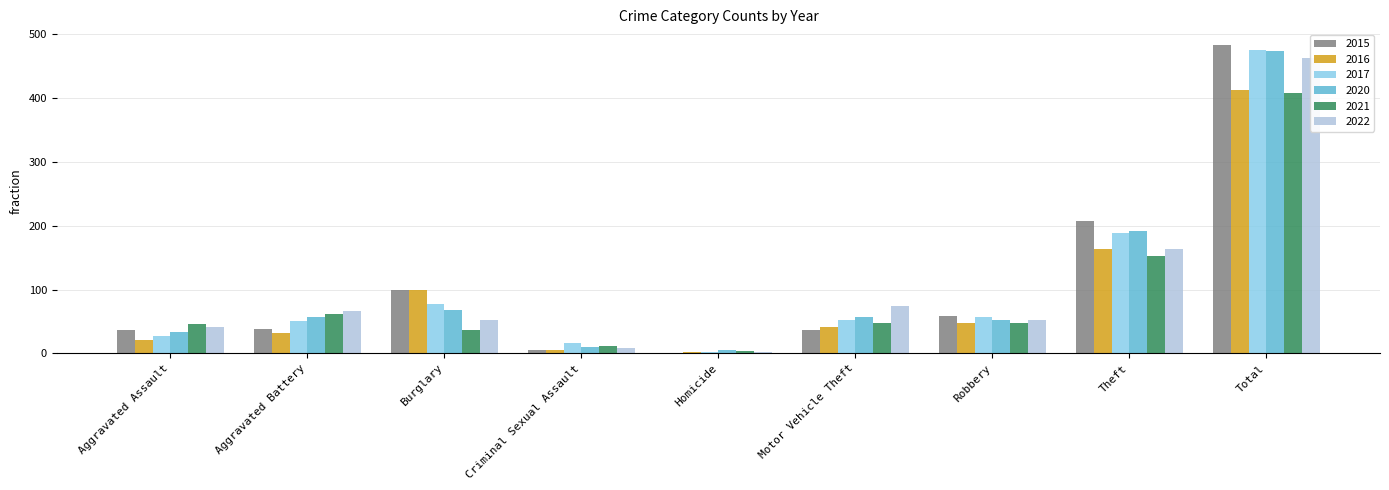

At which label is 2022 closest to 233?

Theft